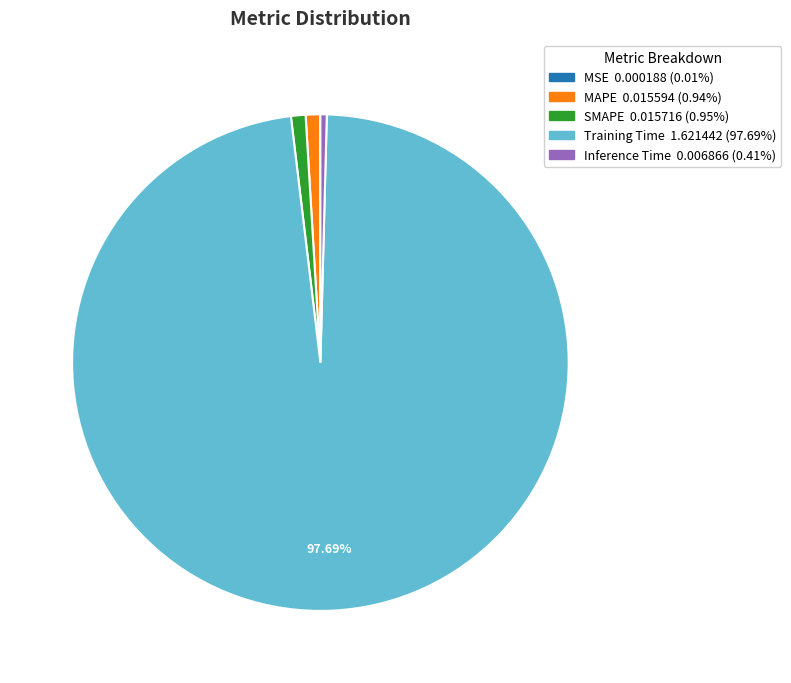

To the nearest percent, what is the difference between the largest and smallest slice percentages?

98%